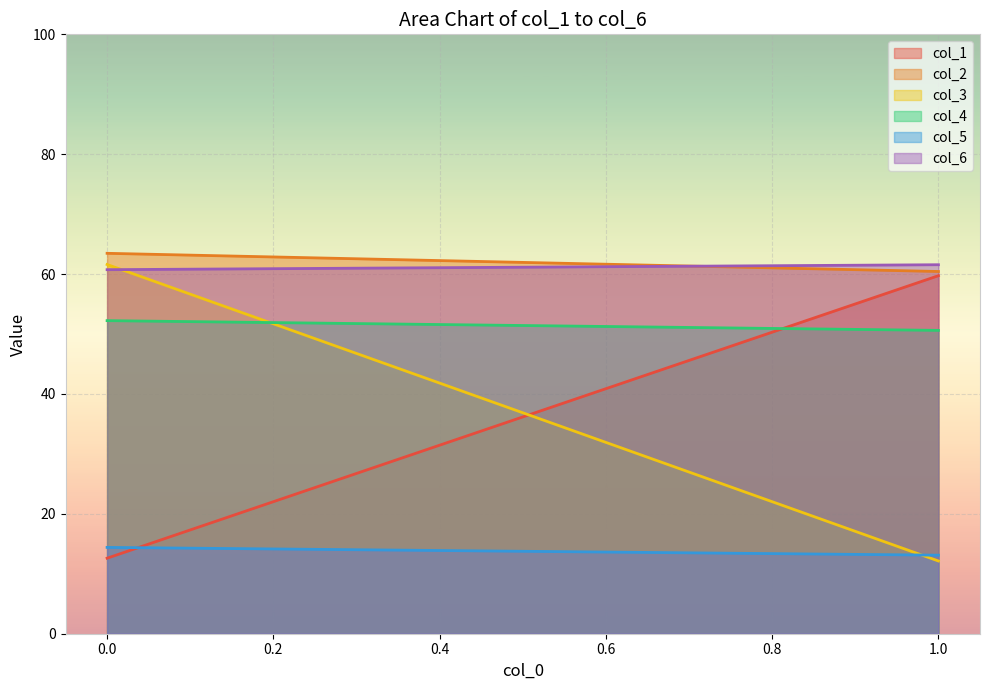

How many categories are shown in the chart?

2